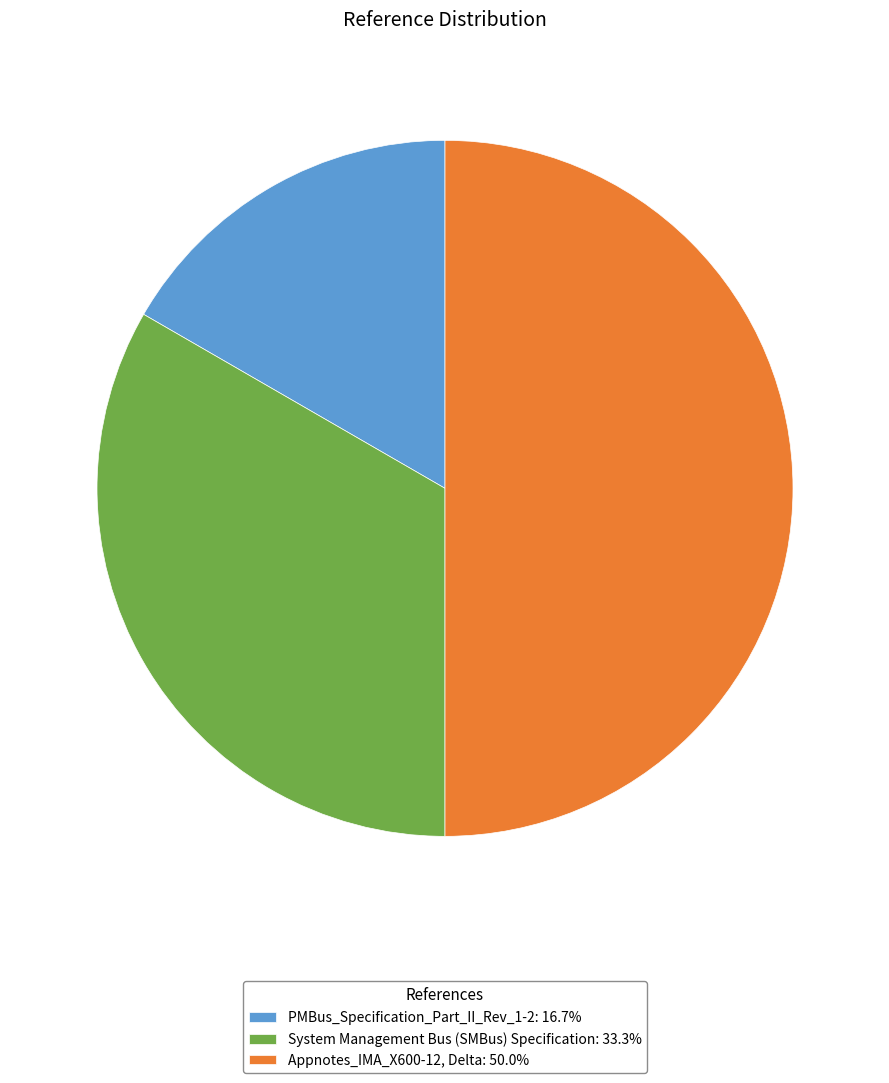

Is it true that Appnotes_IMA_X600-12, Delta is 50% of the pie?

True